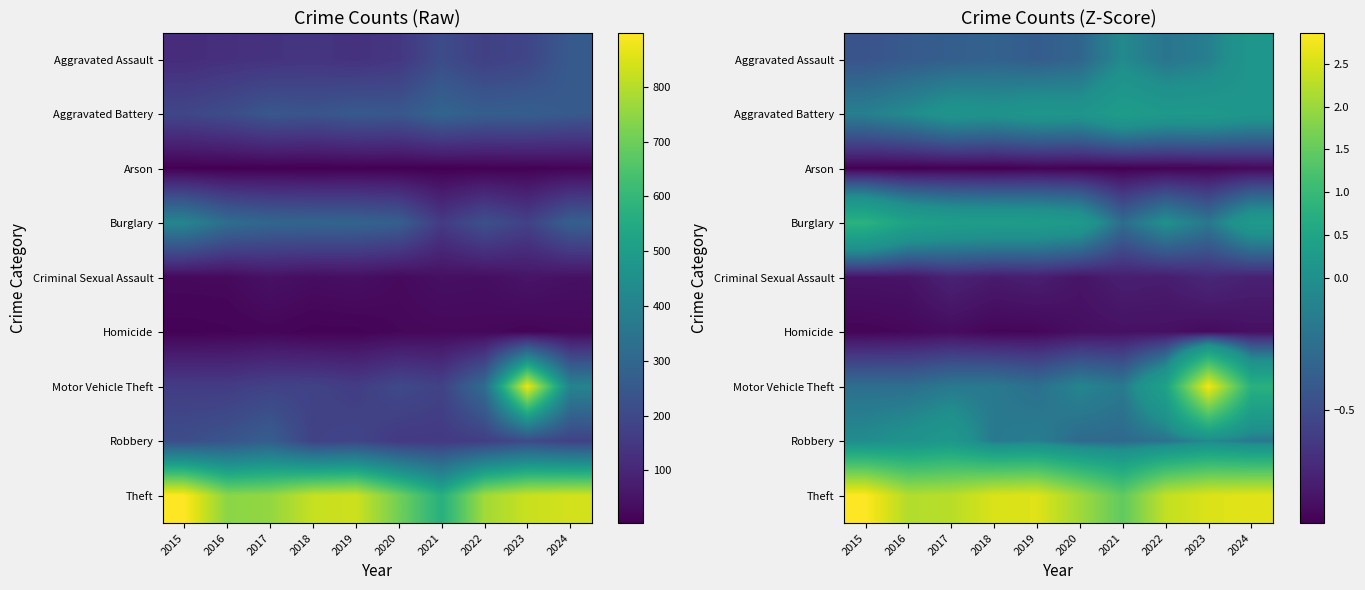

Which series has the largest range (max minus min)?

Motor Vehicle Theft